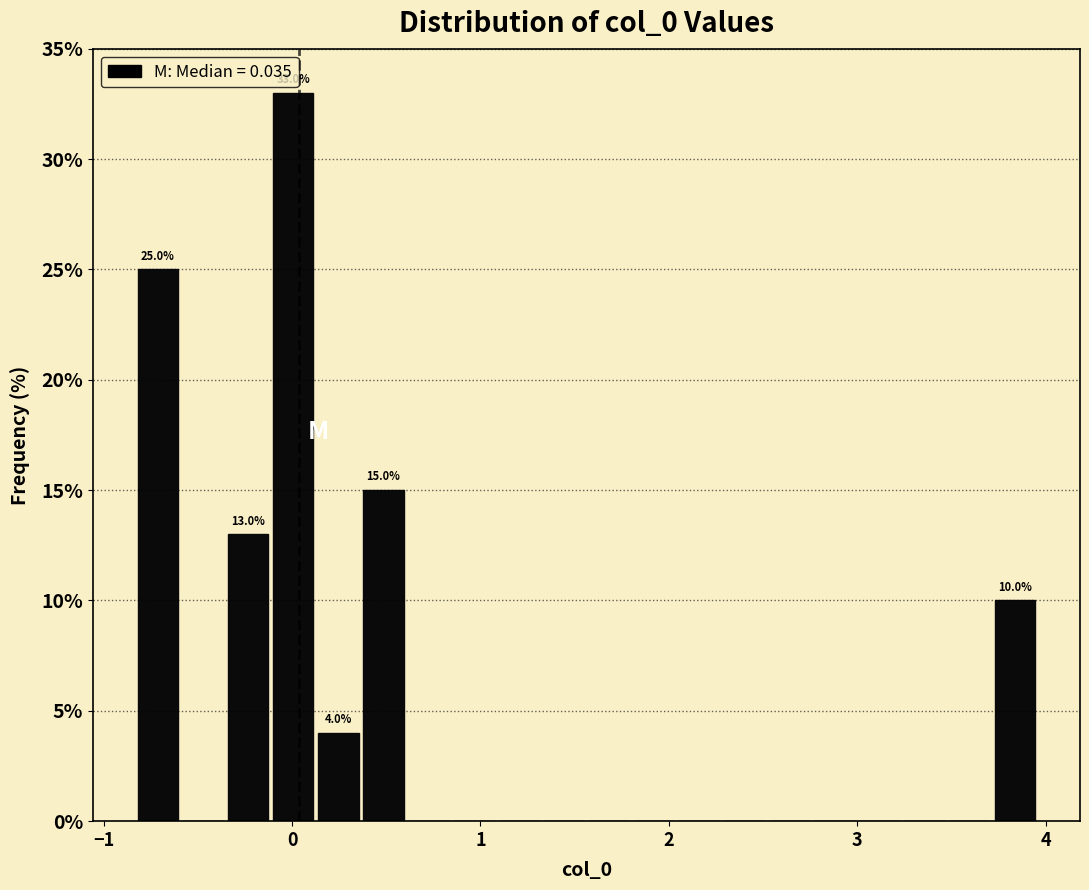

Read against the x-axis, roughly where is the centre of the tallest bar?

0.0